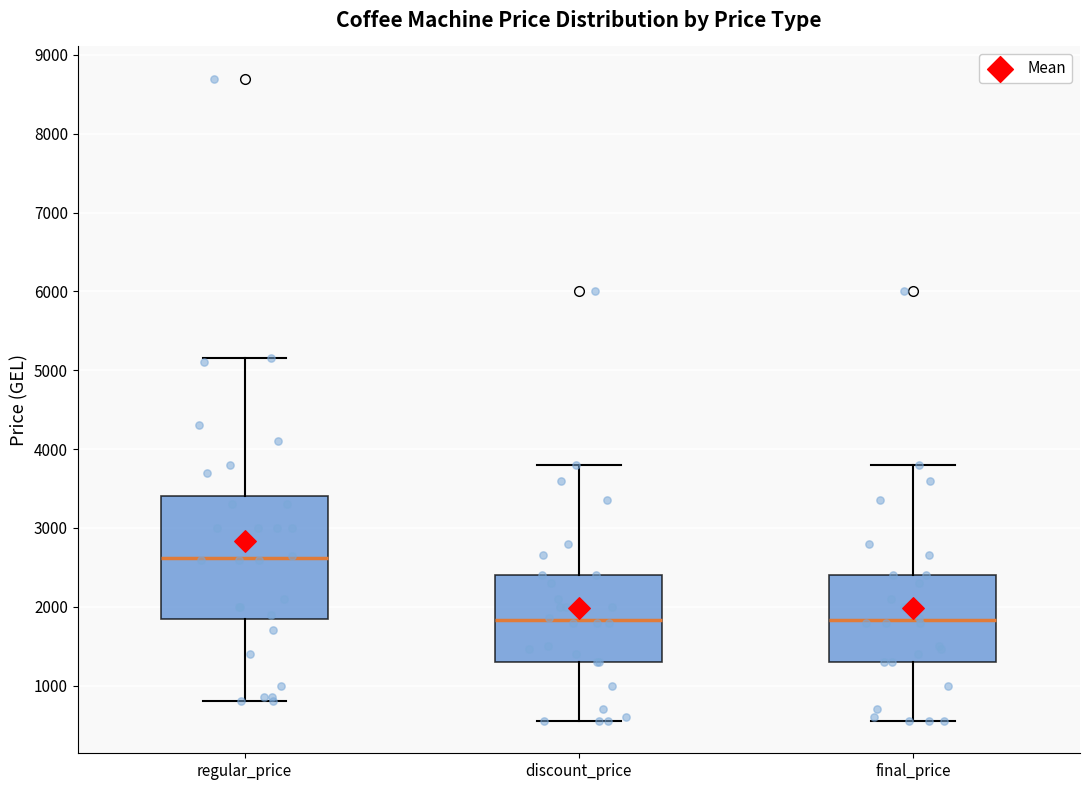

Where is the lower edge of the box for final_price on the y-axis? The values are not printed on the chart, so give them approximately, as read against the axis.

1300